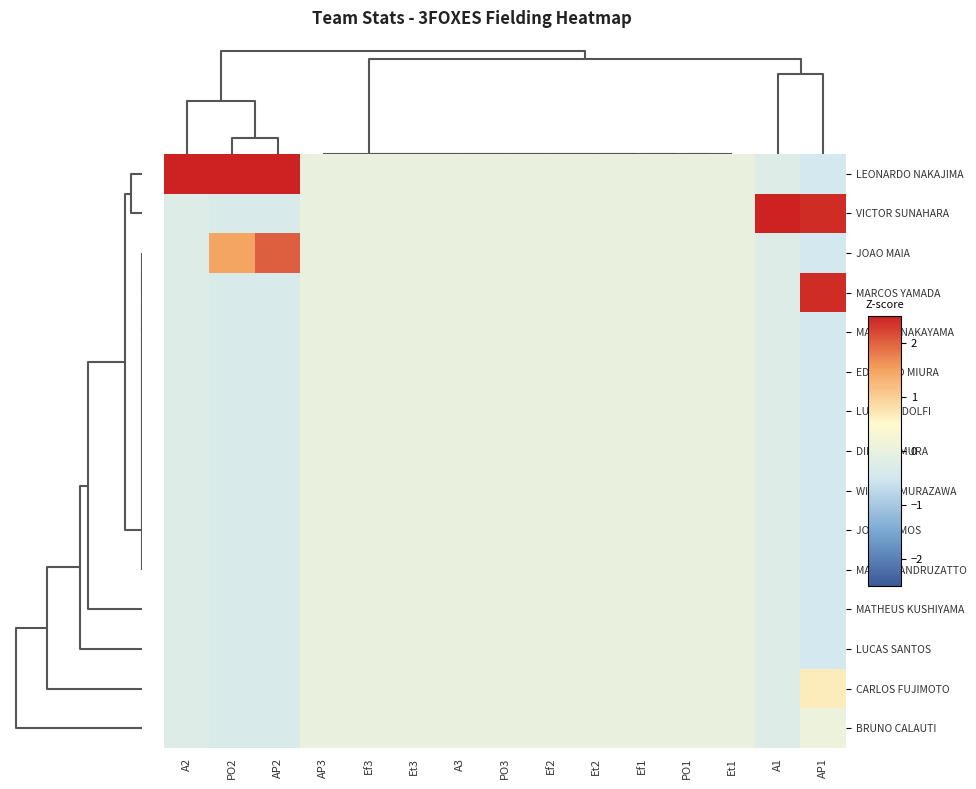

Count the number of categories in the chart.

15